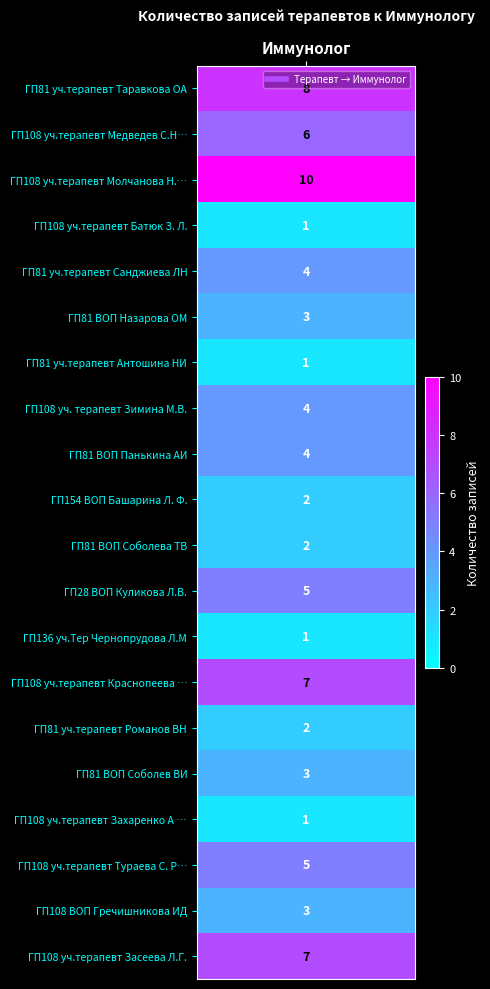

Which category has the lowest value across all series?

ГП108 уч.терапевт Батюк З. Л.